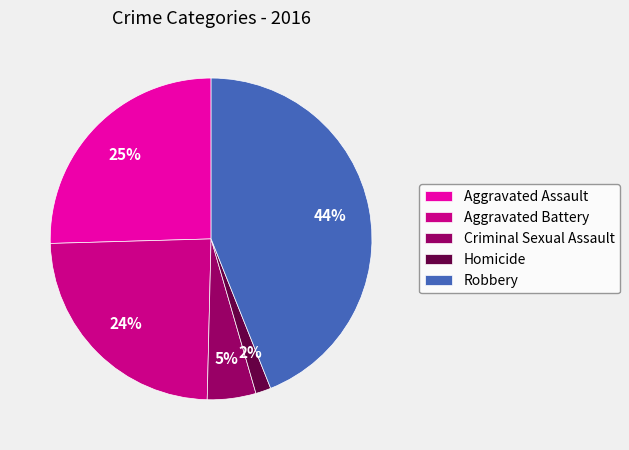

Does any single category account for the majority?

No